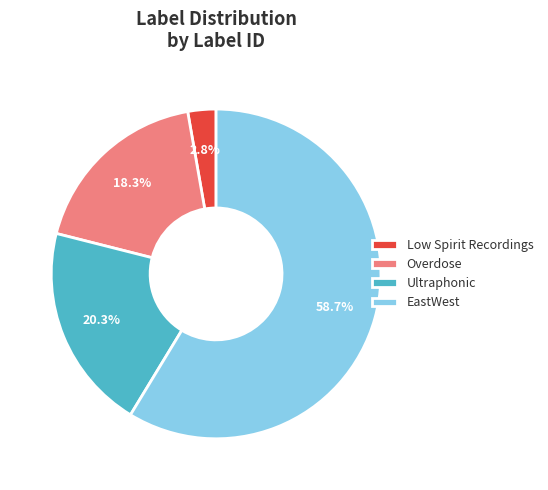

To the nearest percent, what portion does Ultraphonic represent?

20%